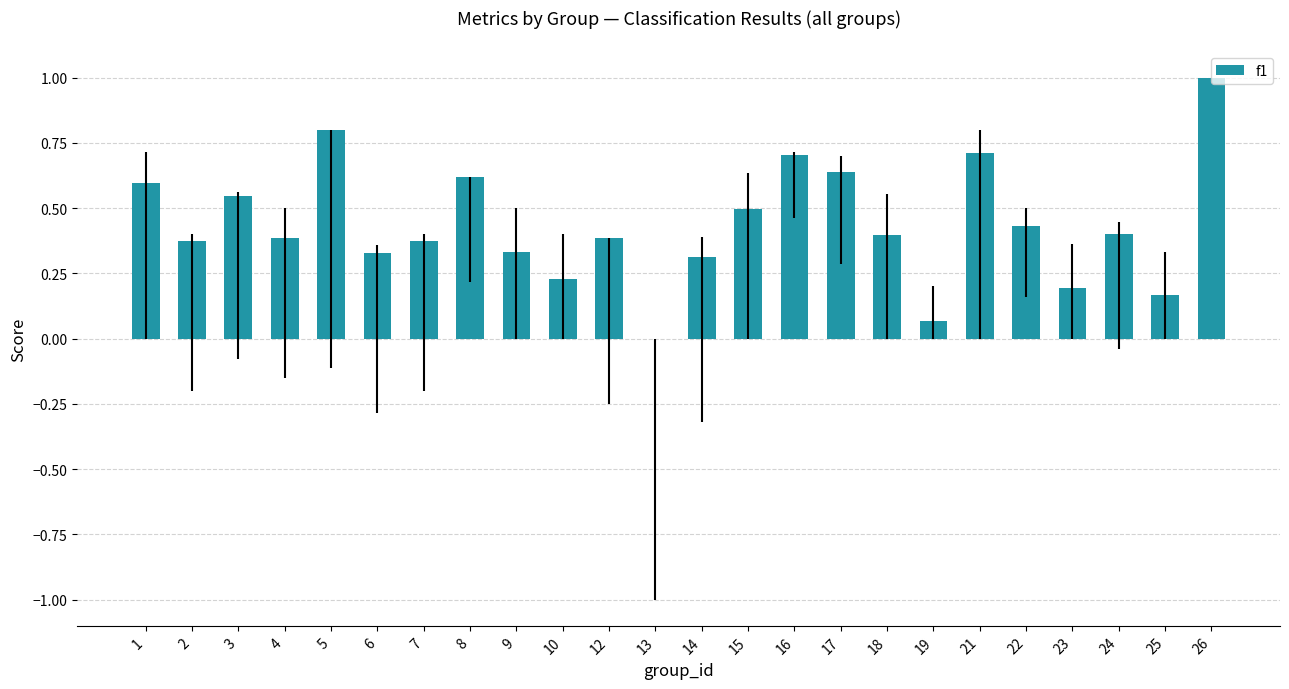

The chart shows a value of 0.6 at 4. True or false?

False